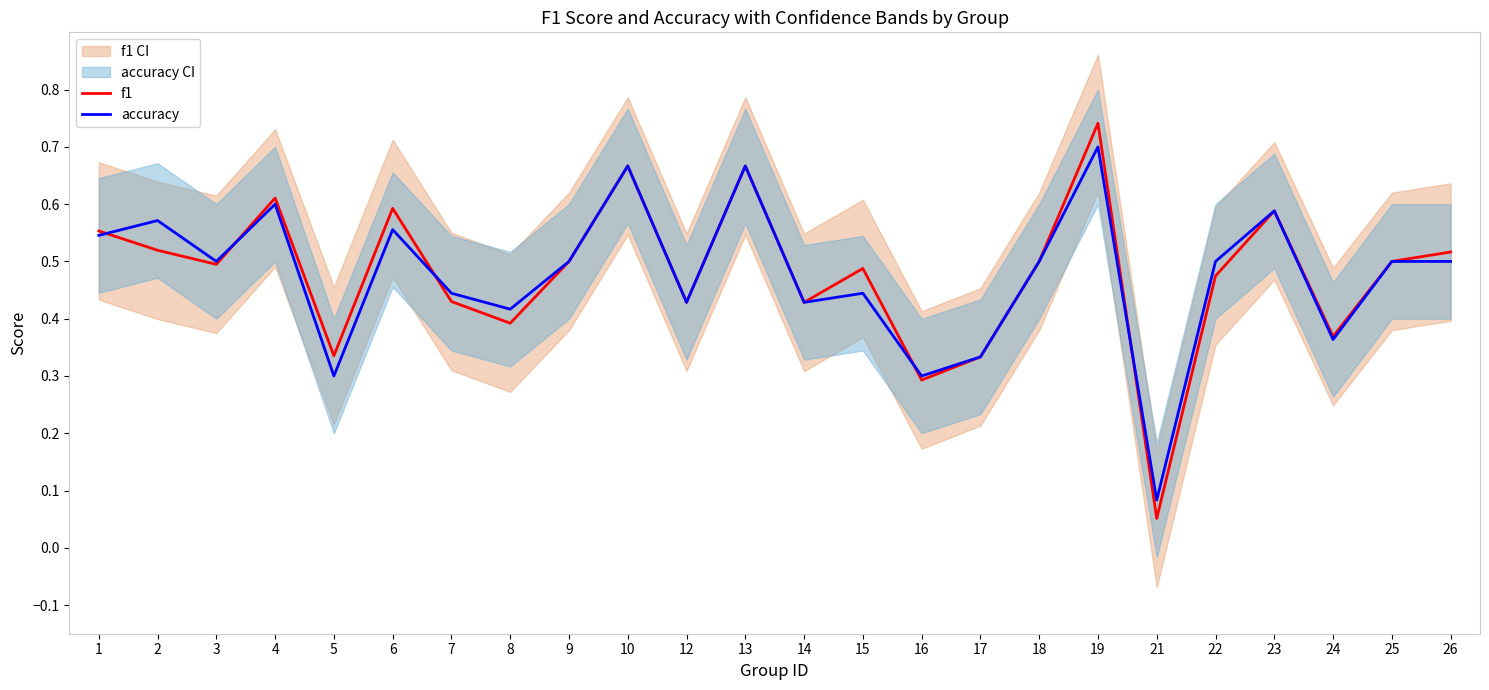

Reading left to right, list all the values displayed in this chart.

f1: 1=0.6	2=0.5	3=0.5	4=0.6	5=0.3	6=0.6	7=0.4	8=0.4	9=0.5	10=0.7	12=0.4	13=0.7	14=0.4	15=0.5	16=0.3	17=0.3	18=0.5	19=0.7	21=0.1	22=0.5	23=0.6	24=0.4	25=0.5	26=0.5
accuracy: 1=0.5	2=0.6	3=0.5	4=0.6	5=0.3	6=0.6	7=0.4	8=0.4	9=0.5	10=0.7	12=0.4	13=0.7	14=0.4	15=0.4	16=0.3	17=0.3	18=0.5	19=0.7	21=0.1	22=0.5	23=0.6	24=0.4	25=0.5	26=0.5